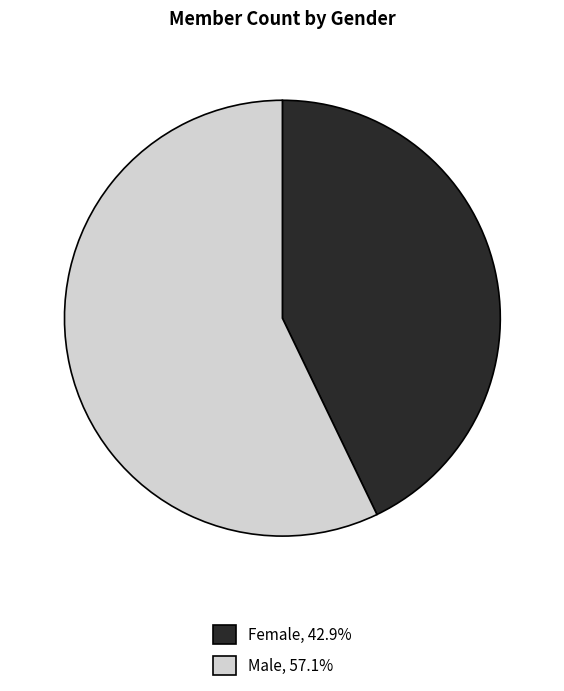

Do Female and Male together represent more than half of the pie?

Yes